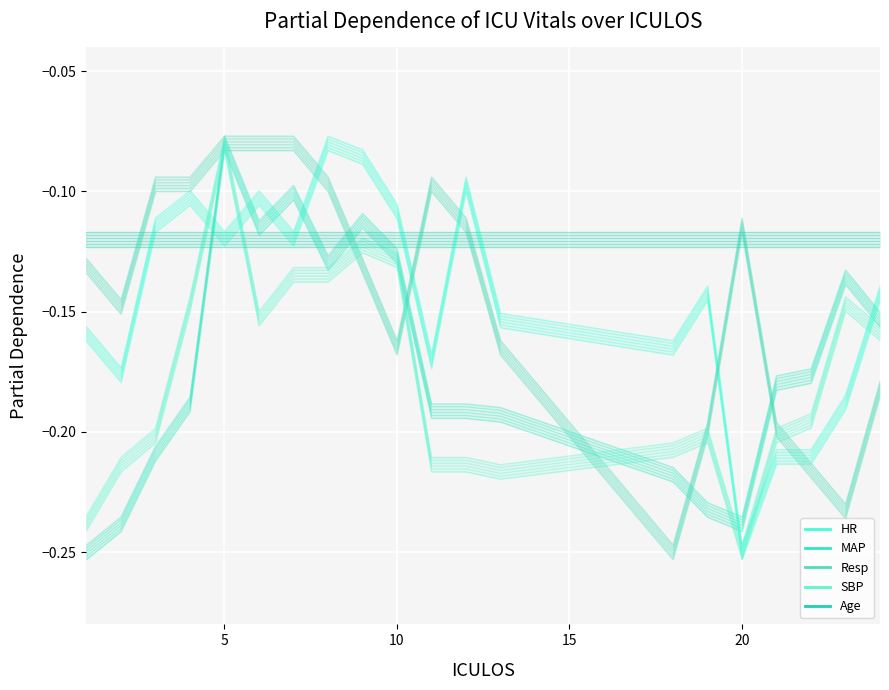

Between 10 and 13, which series saw the biggest shift?

SBP